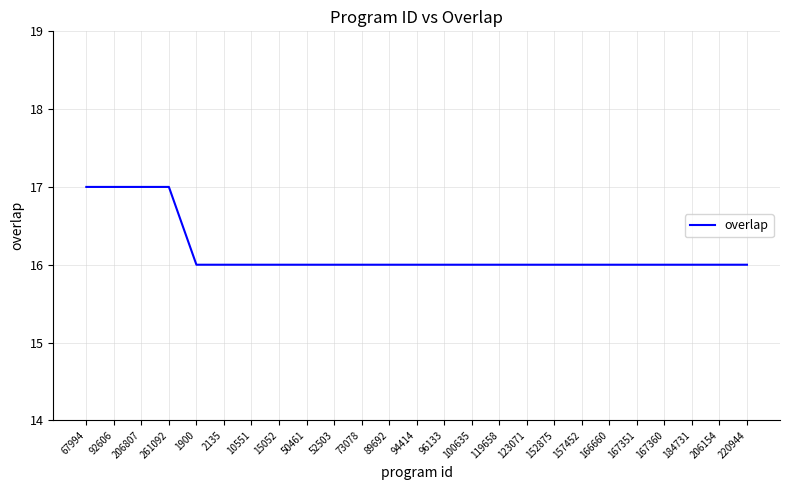

What position from the right is 123071?

9